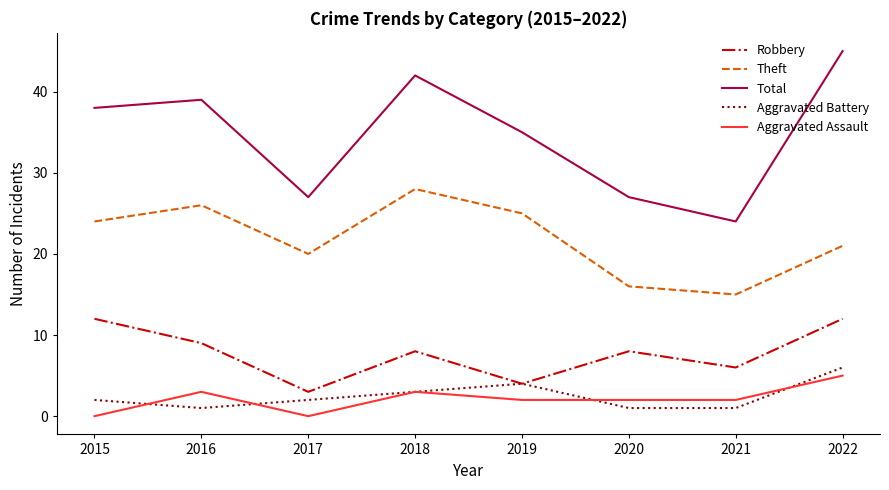

True or false: Aggravated Assault and Theft cross at least once.

False